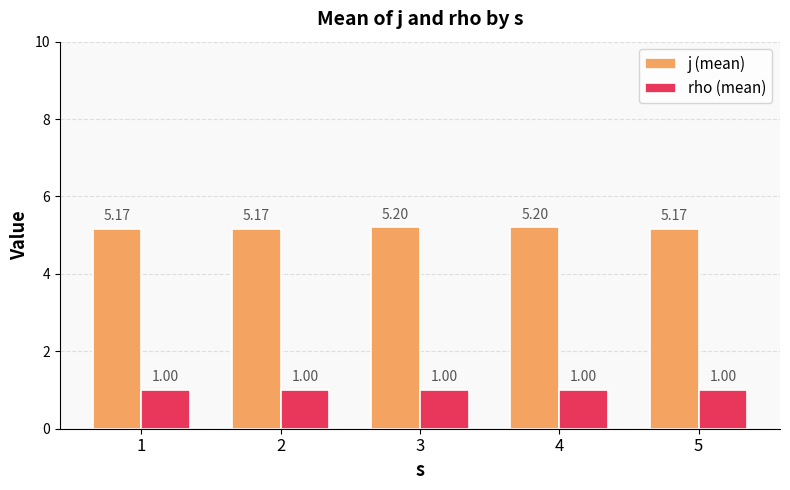

List the series in order of their peak value, highest first.

j (mean), rho (mean)